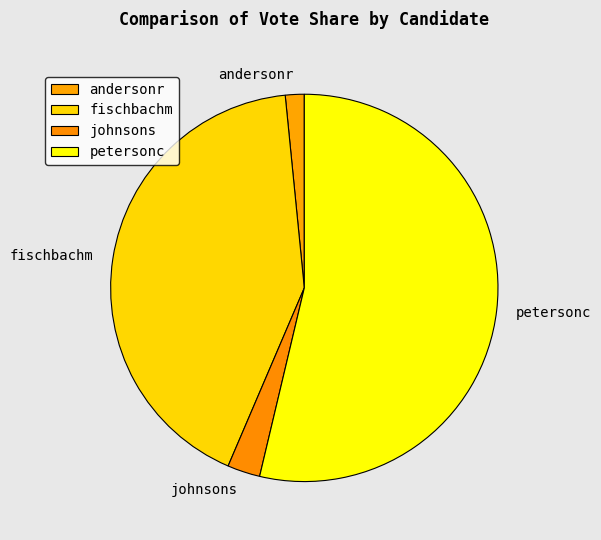

What is the smallest slice in the pie chart?

andersonr